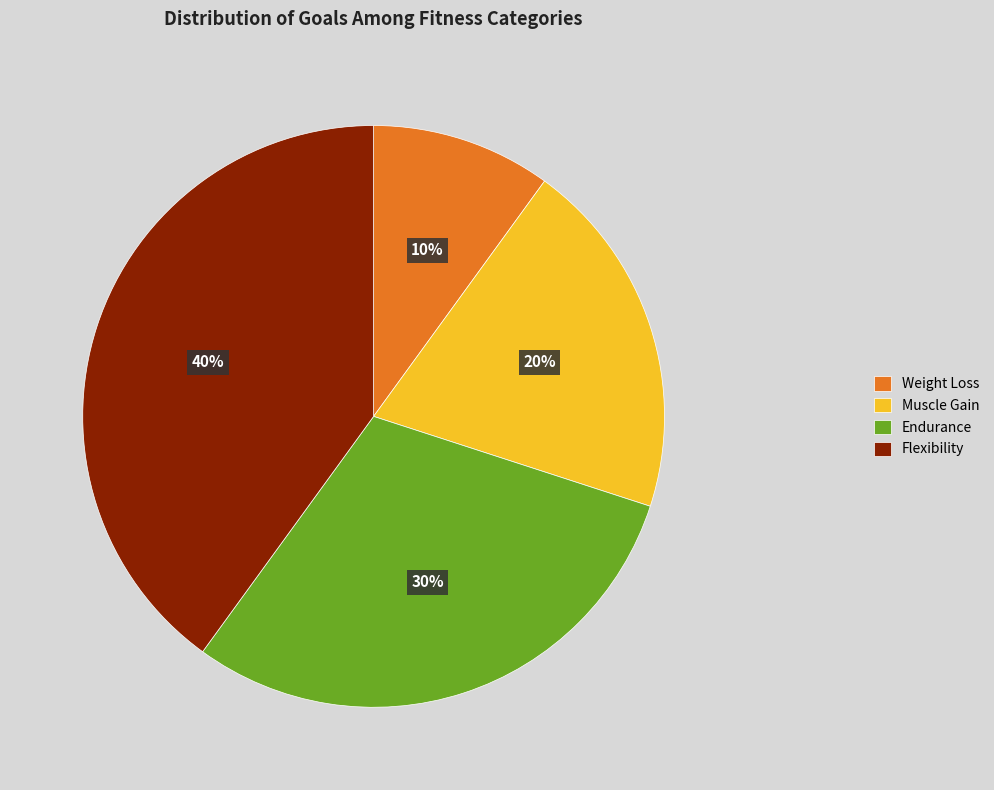

Does Weight Loss account for over 50% of the chart?

No